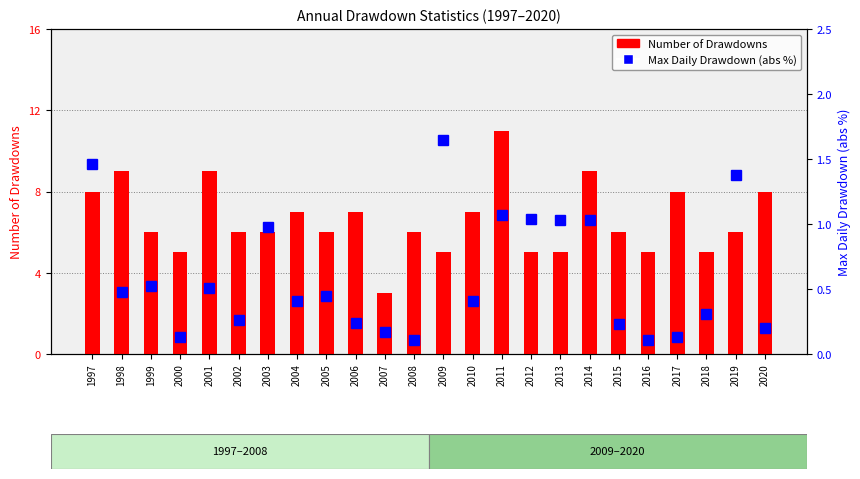

Reading right to left, what are all the values shown in this chart?

Number of Drawdowns: 8.0	6.0	5.0	8.0	5.0	6.0	9.0	5.0	5.0	11.0	7.0	5.0	6.0	3.0	7.0	6.0	7.0	6.0	6.0	9.0	5.0	6.0	9.0	8.0
Max Daily Drawdown (abs %): 0.2	1.4	0.3	0.1	0.1	0.2	1.0	1.0	1.0	1.1	0.4	1.6	0.1	0.2	0.2	0.5	0.4	1.0	0.3	0.5	0.1	0.5	0.5	1.5